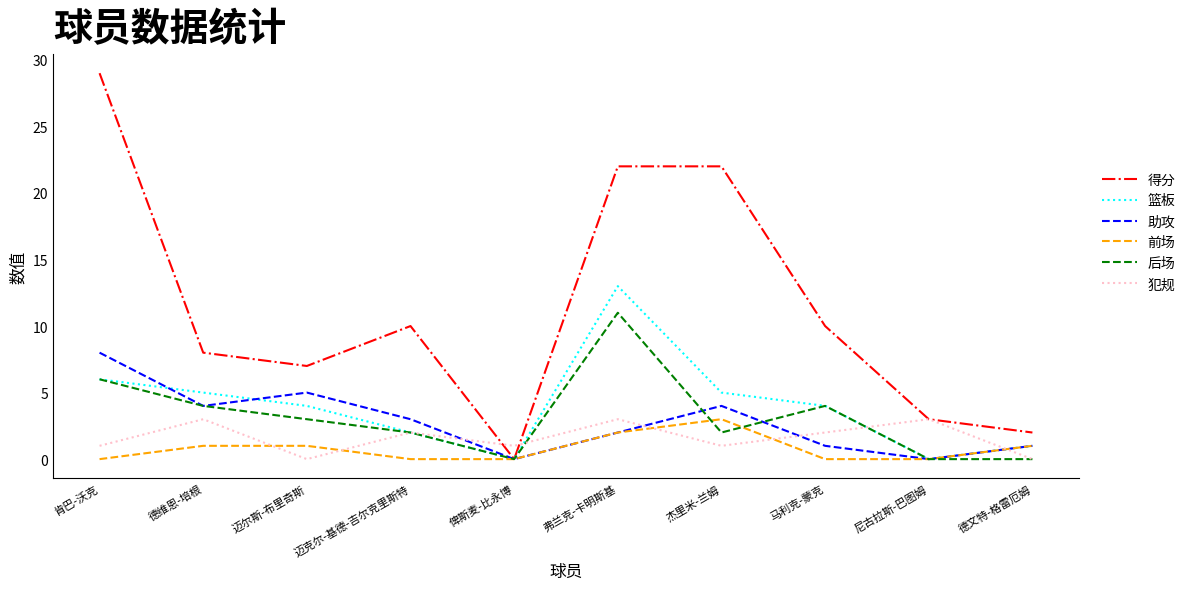

The 助攻 series shows 8 at 肯巴-沃克. True or false?

True